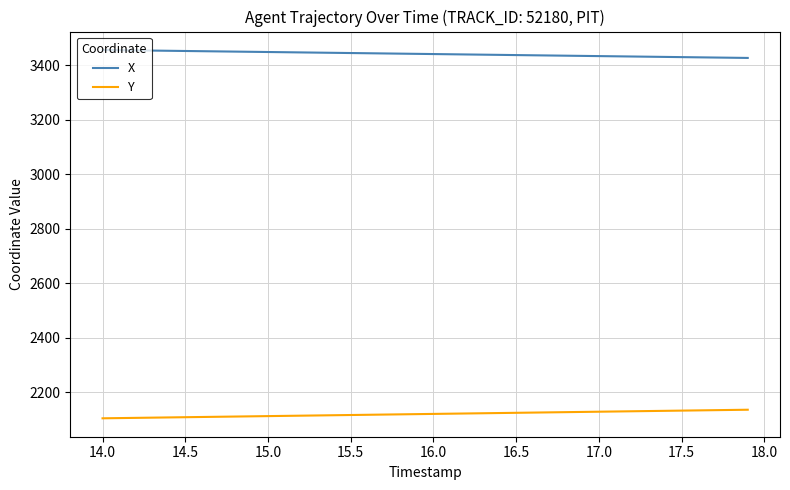

Rank the series by their average value, from highest to lowest.

X, Y